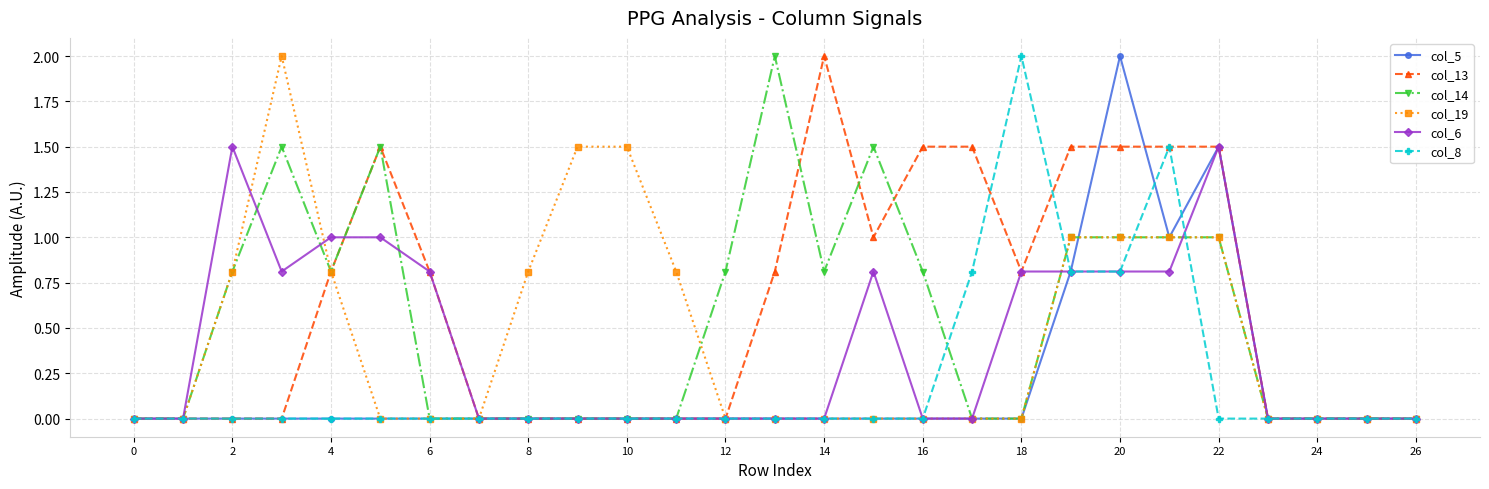

What is the difference between the maximum and minimum values in the col_19 series?

2.0